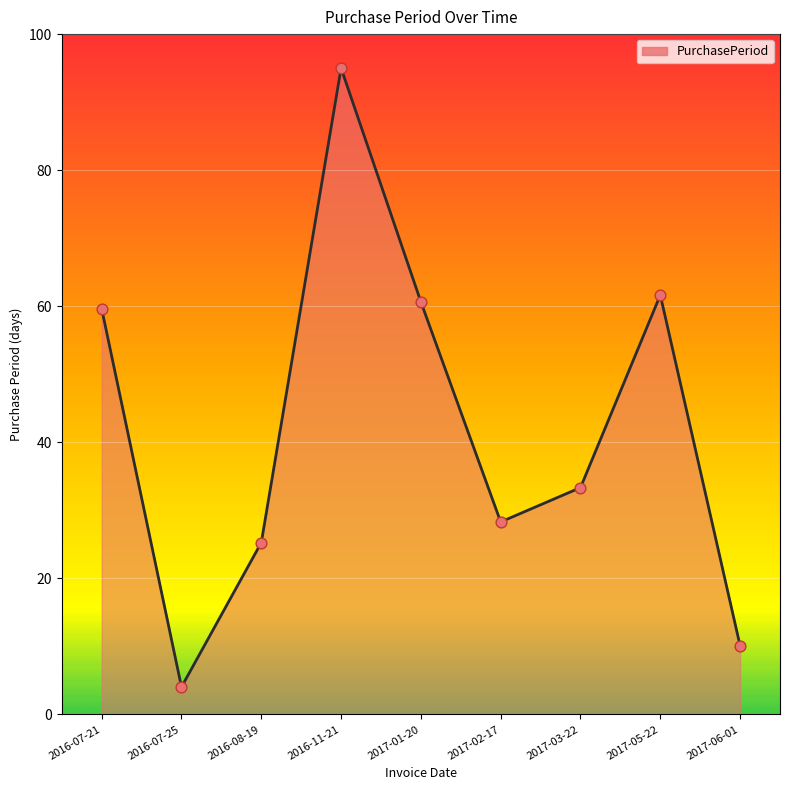

What is the change in value from 2016-11-21 to 2017-05-22?

-33.4